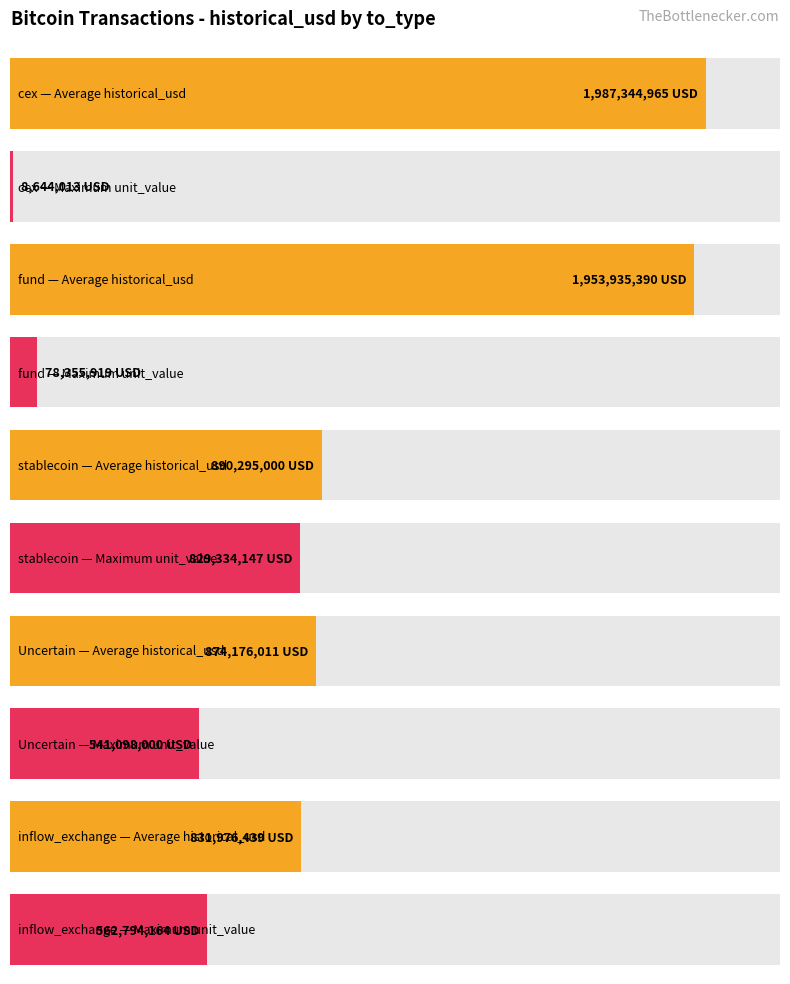

True or false: Average utilization has a value of 274805806.8 at inflow_exchange.

False